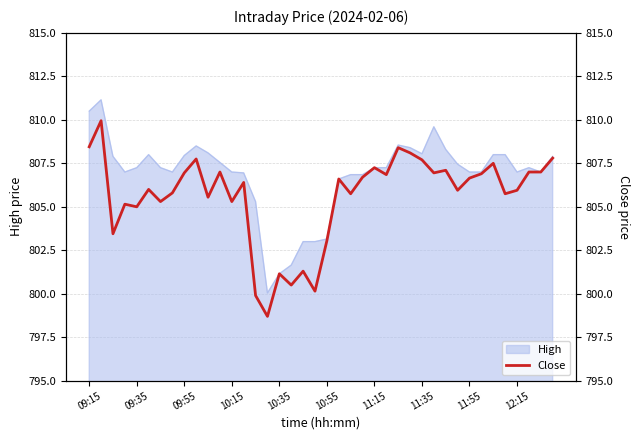

True or false: there are more than 0 points higher than both neighbors.

True